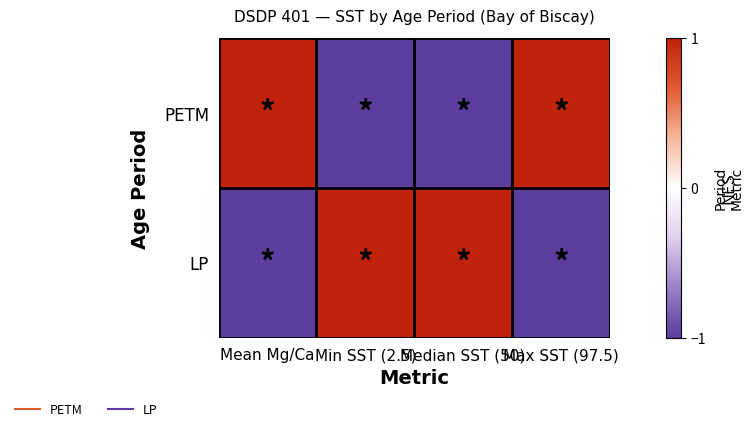

Which series has the largest range (max minus min)?

PETM